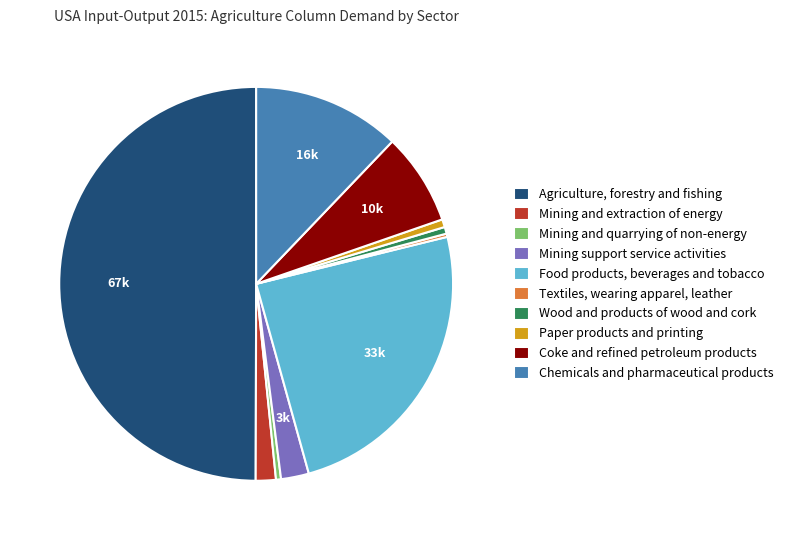

True or false: Food products, beverages and tobacco accounts for 16% of the total.

False